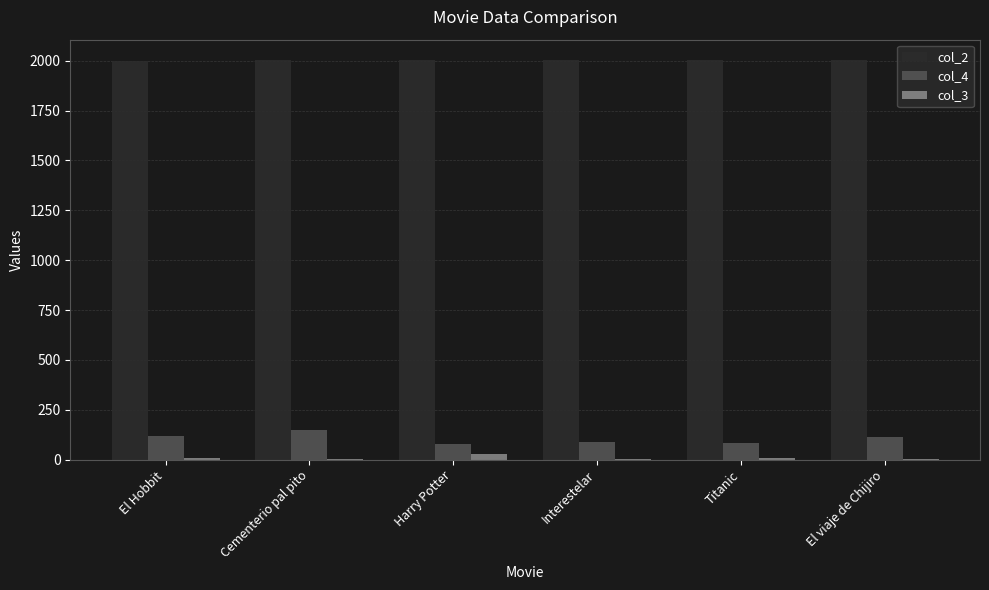

Is the value of col_4 at El viaje de Chijiro greater than the value of col_3 at Cementerio pal pito?

Yes